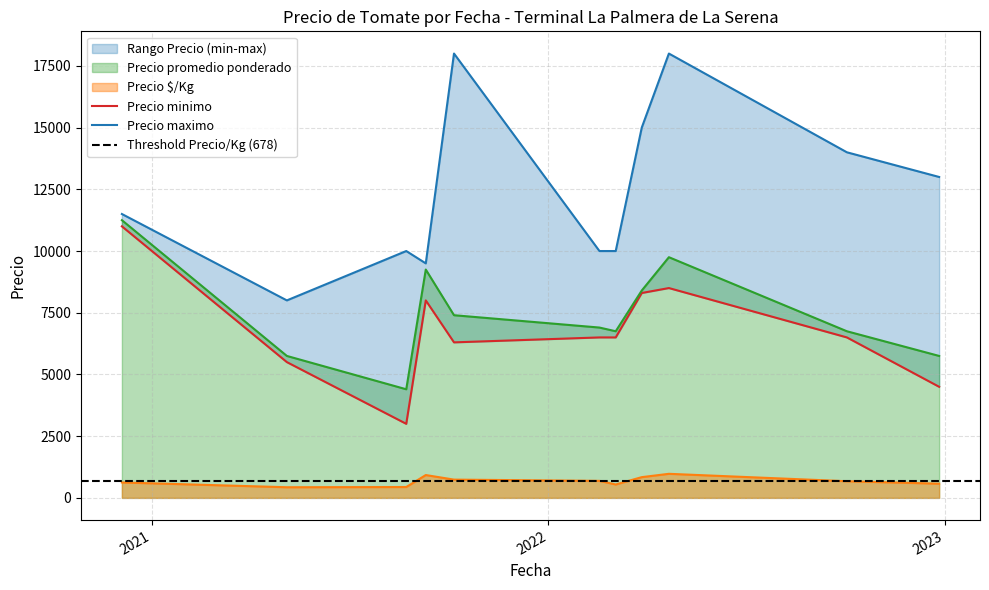

What is the maximum value shown in the chart?

18000